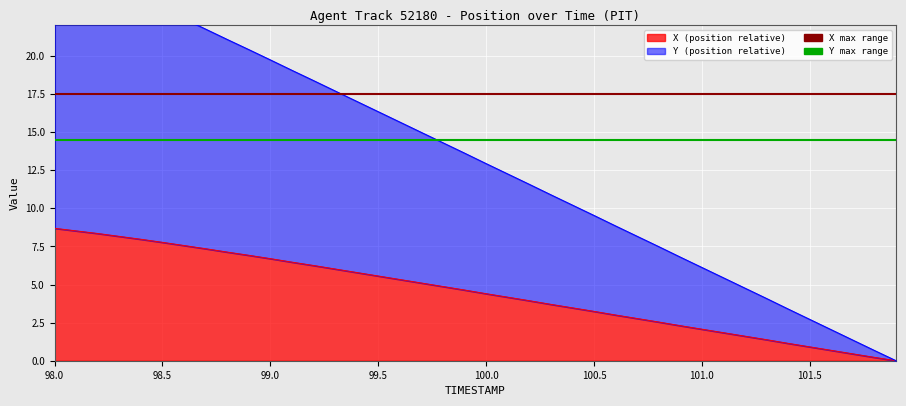

True or false: X max range has a value of 30.8 at 98.5.

False